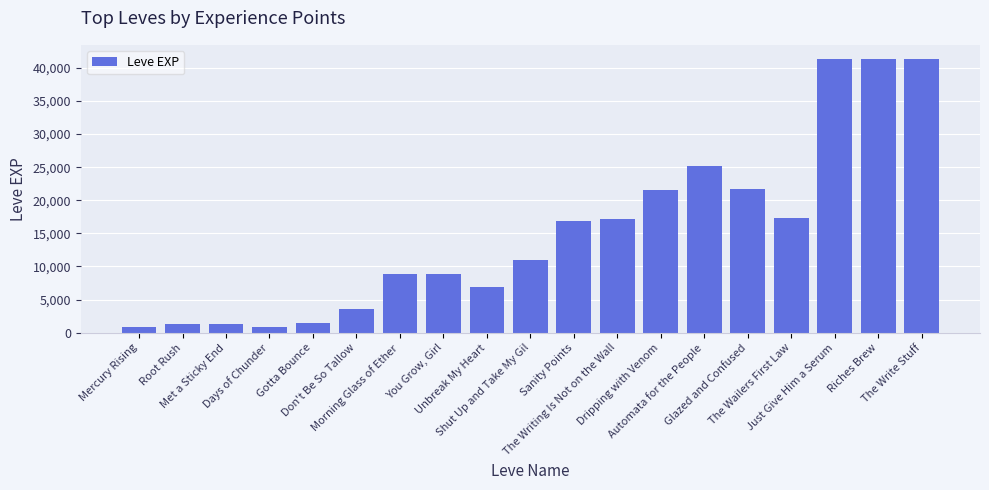

What is the greatest value displayed?

41410